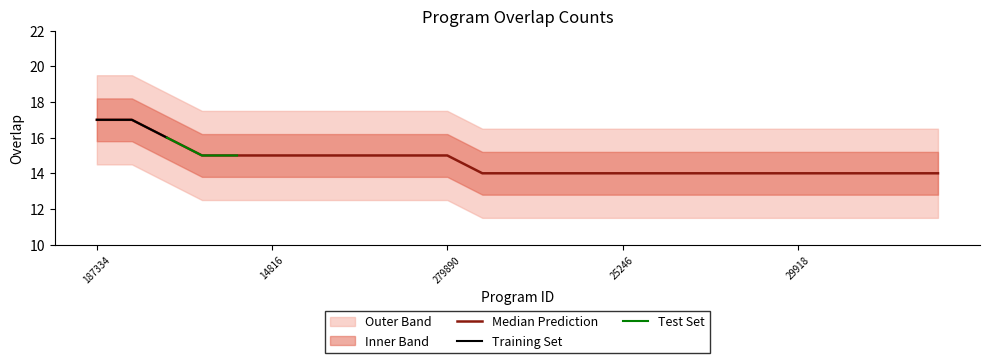

Rank the categories by value from highest to lowest.

187334, 324036, 104008, 14785, 14813, 14816, 72257, 131730, 153382, 187326, 279890, 5259, 6999, 7681, 20545, 25246, 26069, 26084, 26085, 26086, 29918, 30452, 39835, 42987, 44183